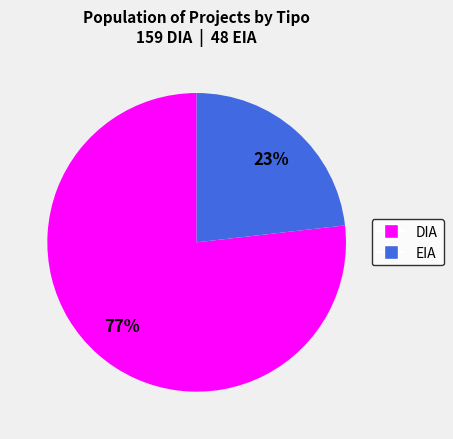

To the nearest percent, what is the difference between the largest and smallest slice percentages?

54%